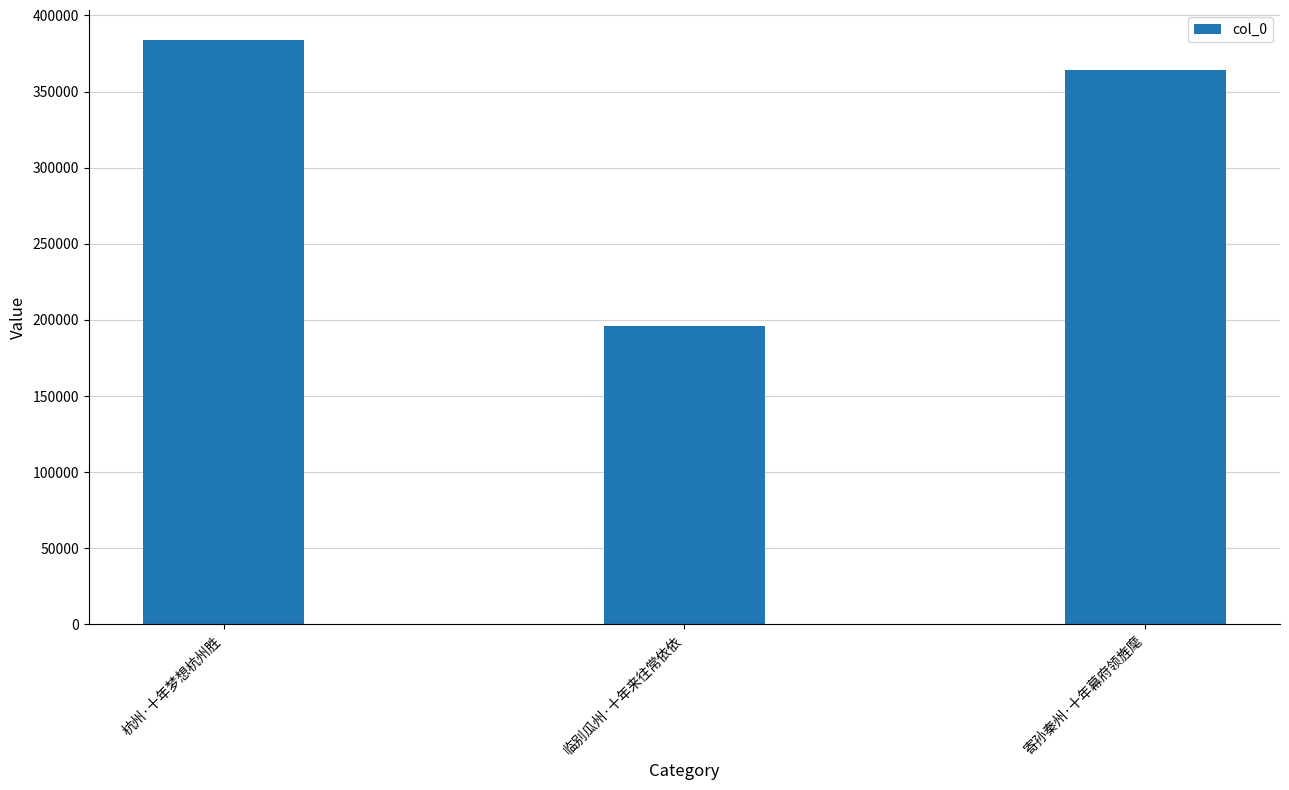

The value at 临别瓜州·十年来往常依依 is 259797. True or false?

False